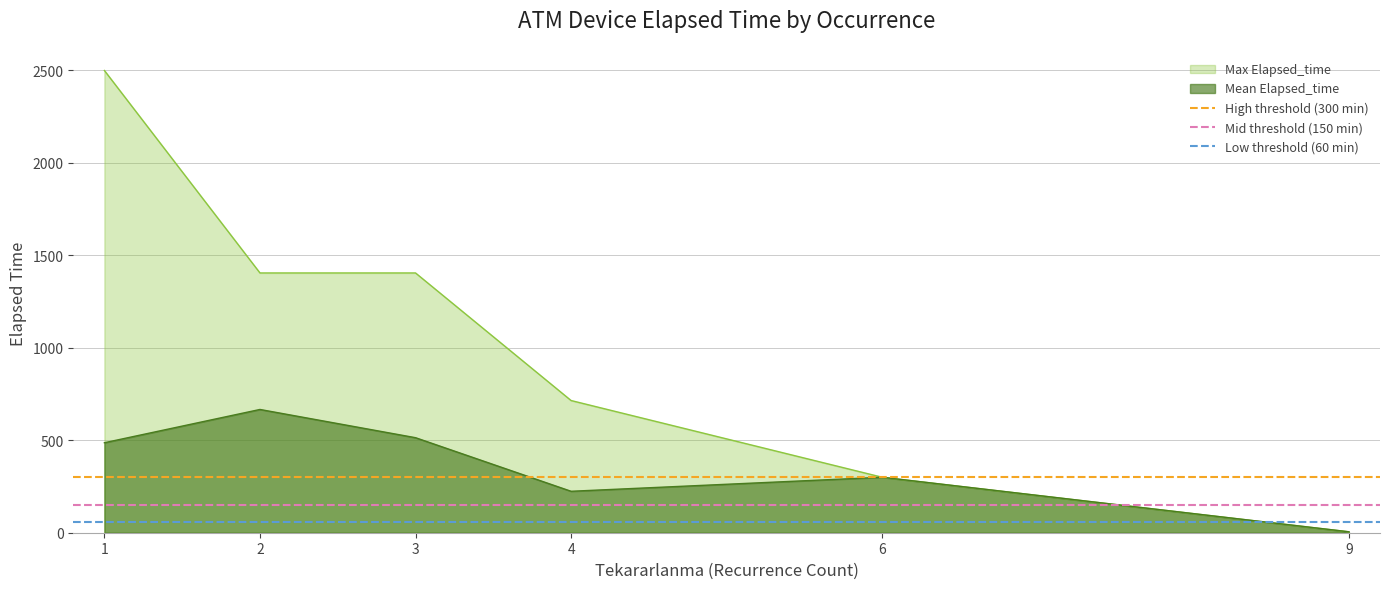

How many lines are shown in the chart?

3